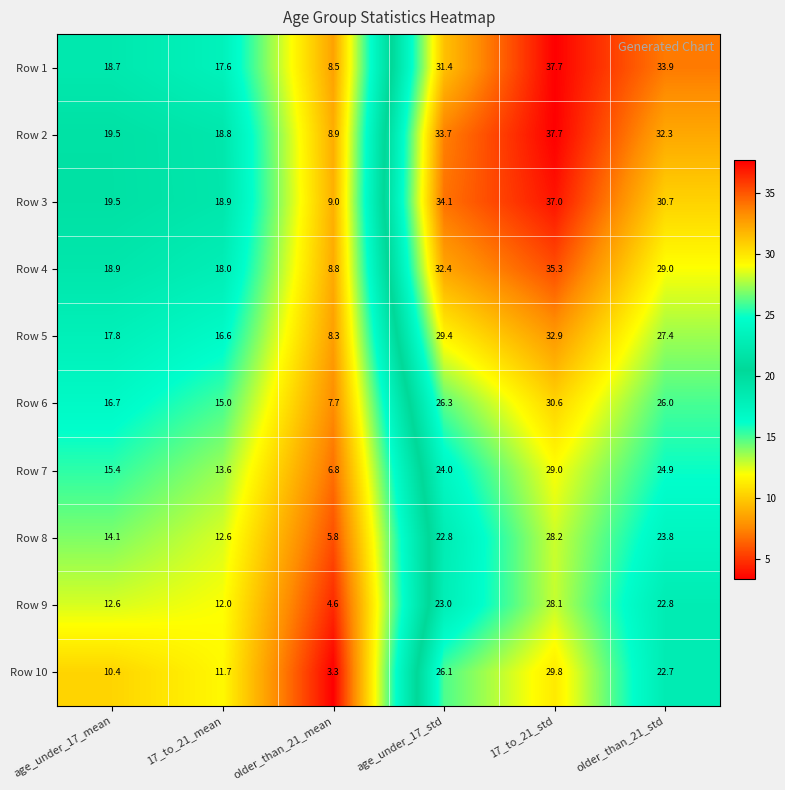

At how many categories does at least one series exceed 34?

2